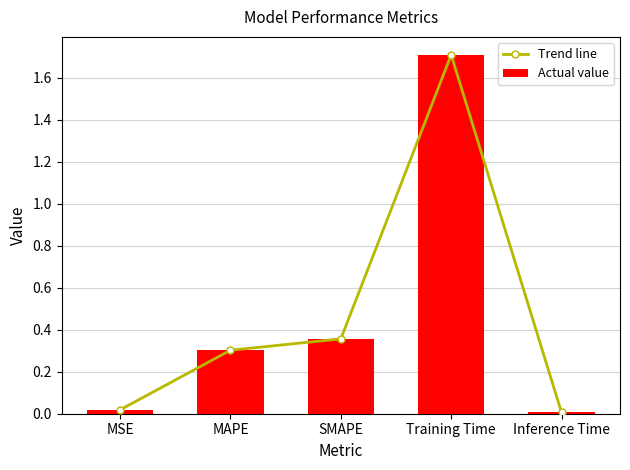

Does the chart contain stacked bars?

No